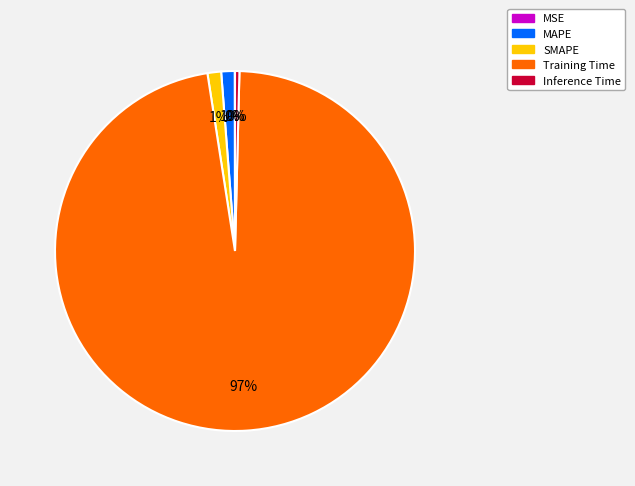

Is it true that MAPE is 1% of the pie?

True